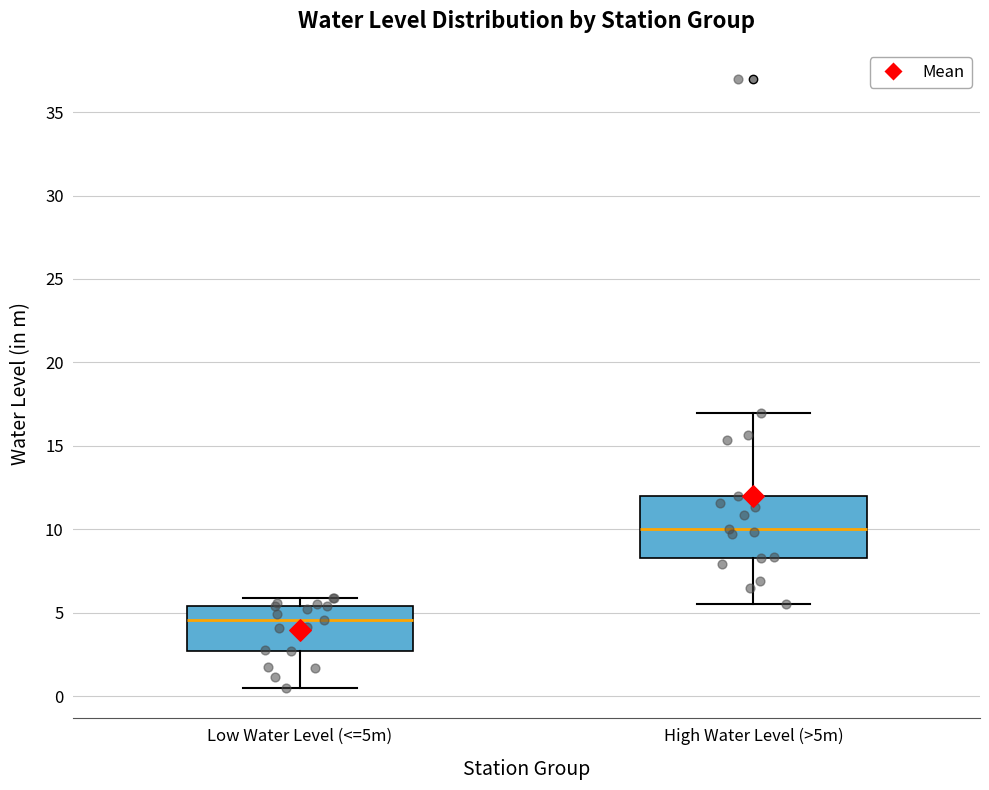

Which box's median line is the highest?

High Water Level (>5m)